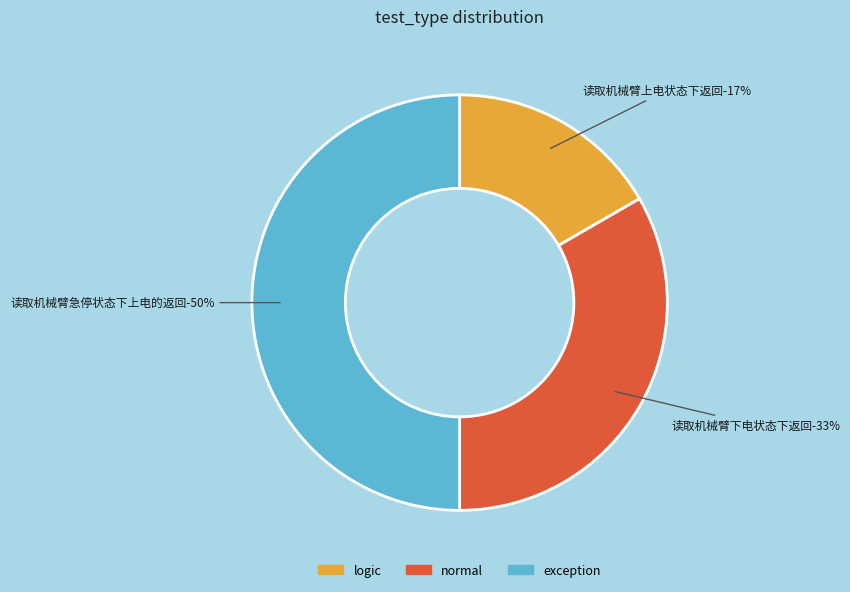

Rank the categories by value from highest to lowest.

读取机械臂急停状态下上电的返回, 读取机械臂下电状态下返回, 读取机械臂上电状态下返回